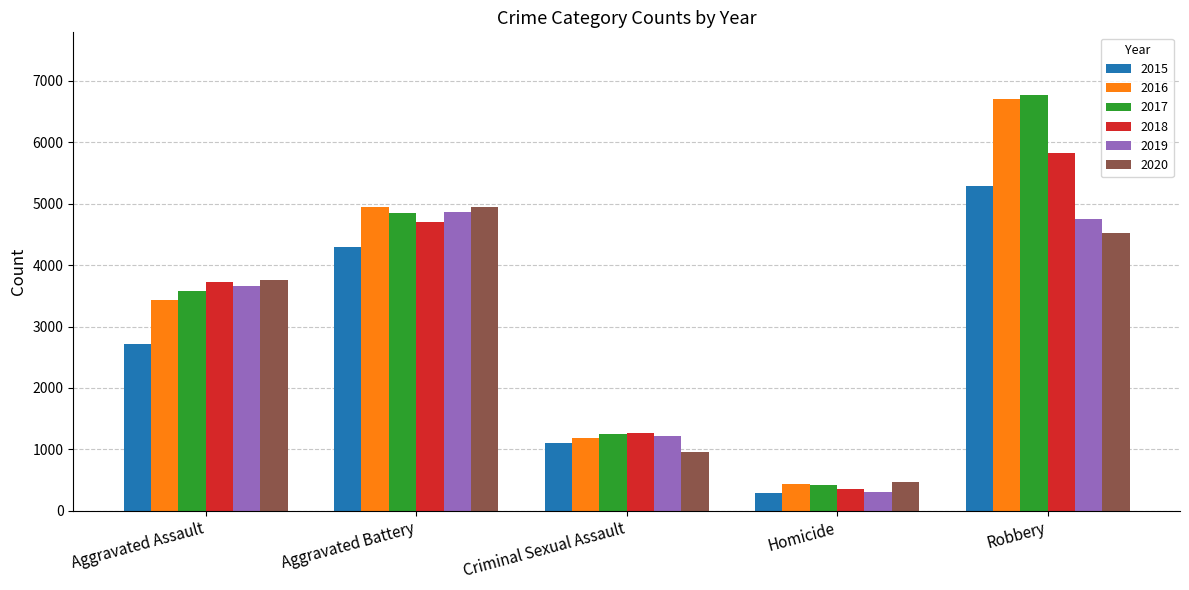

Are the bars horizontal?

No